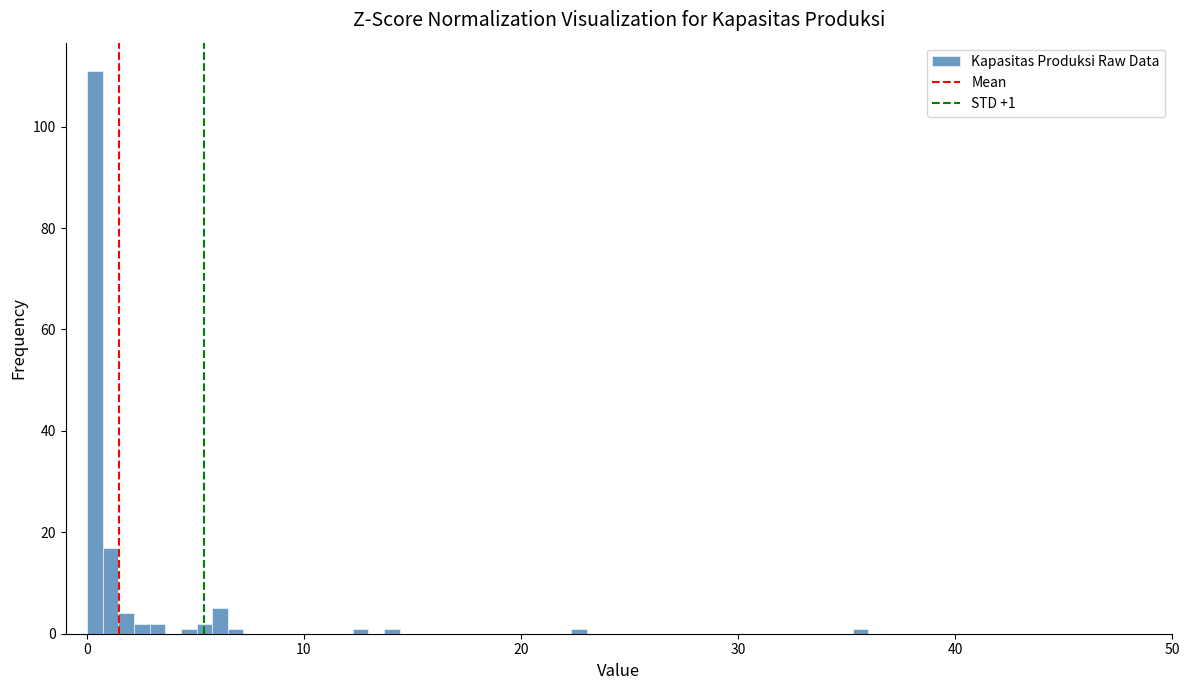

Read against the x-axis, roughly where is the centre of the tallest bar?

0